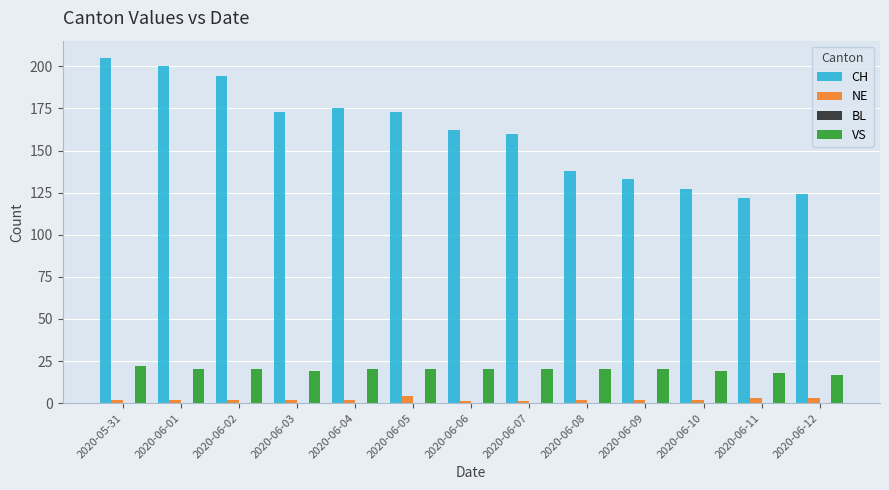

Does the chart contain any negative values?

No